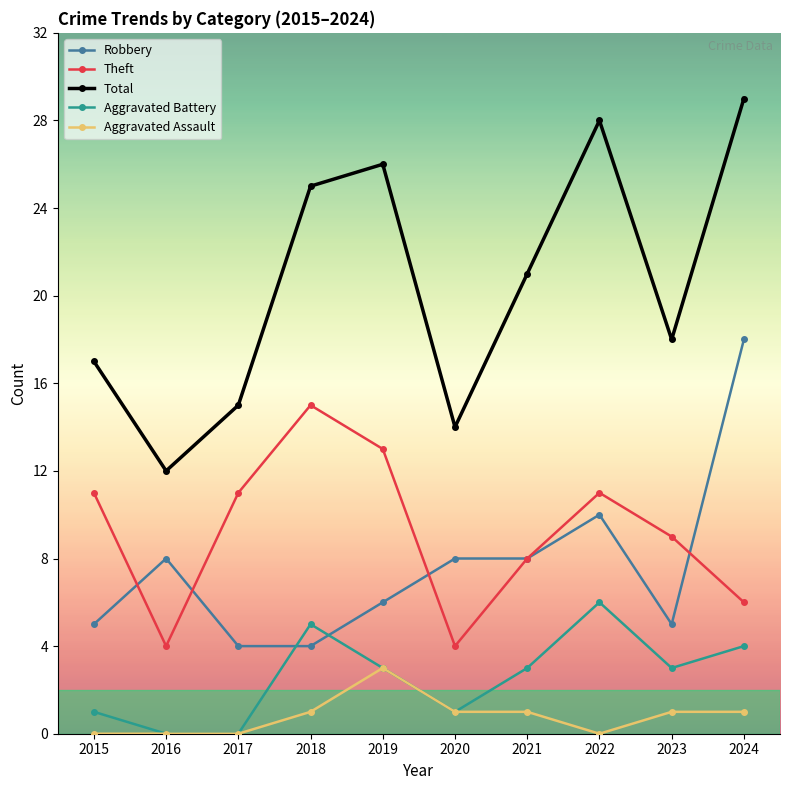

True or false: Theft has more than 2 interior local peaks.

False